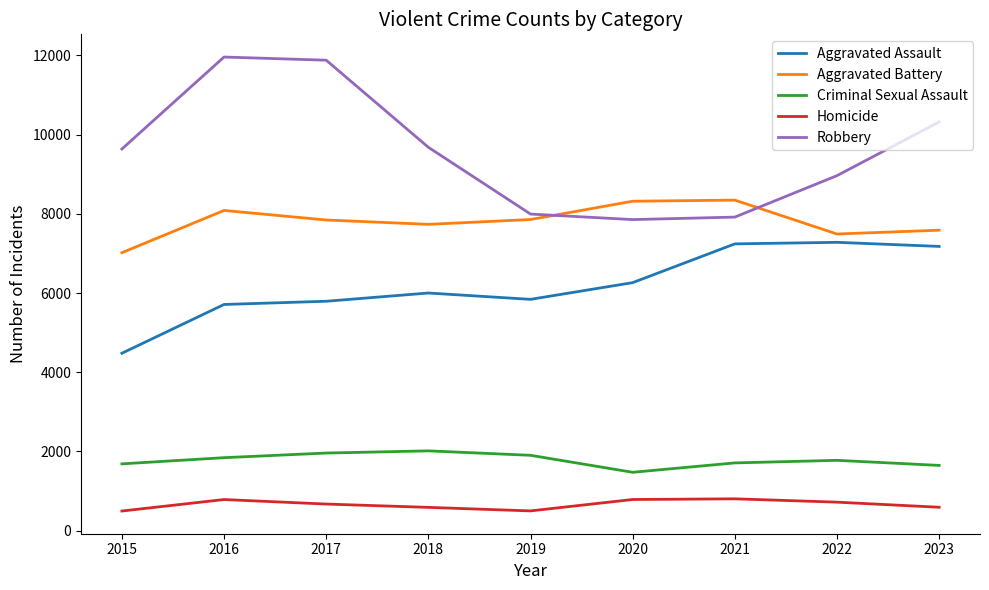

Where does the Aggravated Battery series first go above 7845?

2016